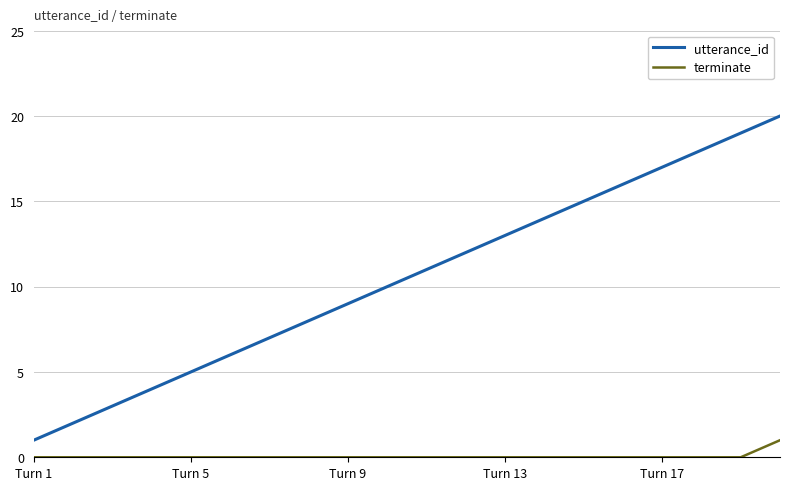

True or false: terminate and utterance_id intersect in this chart.

False